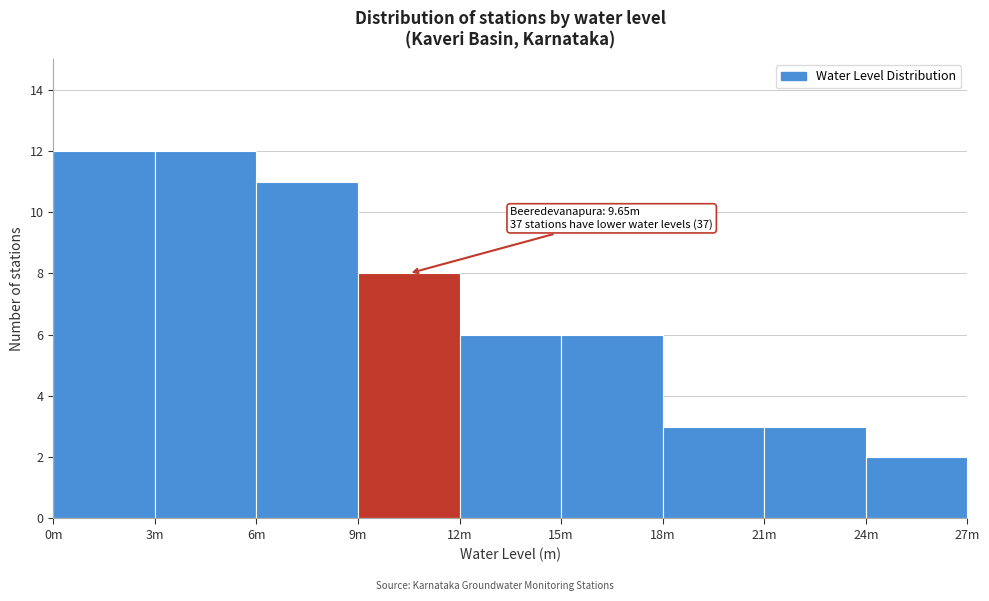

Reading left to right, transcribe all the data shown in this chart.

12	12	11	8	6	6	3	3	2